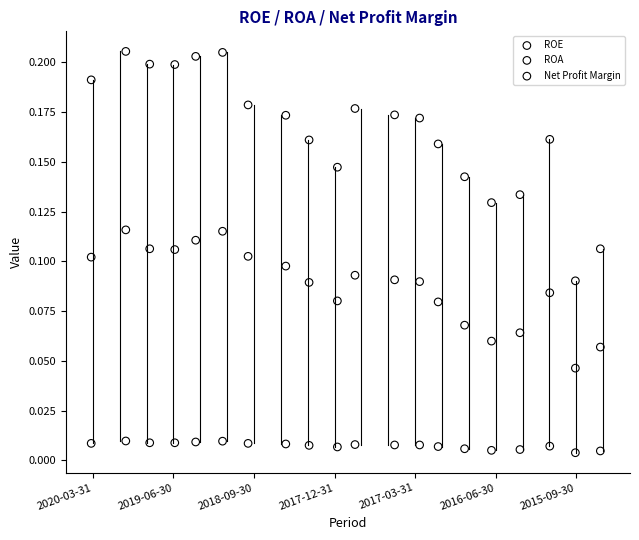

Across all data points, what is the range of X values (max minus min)?

19.0